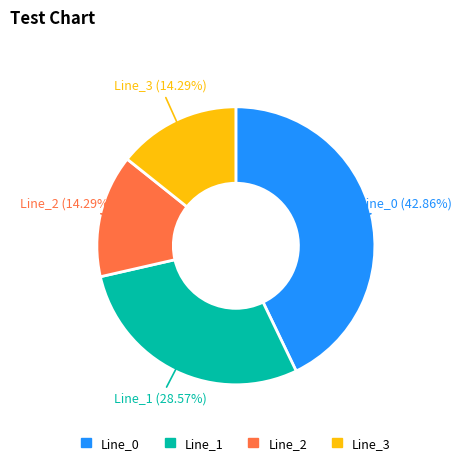

Does Line_0 represent more than half of the total?

No